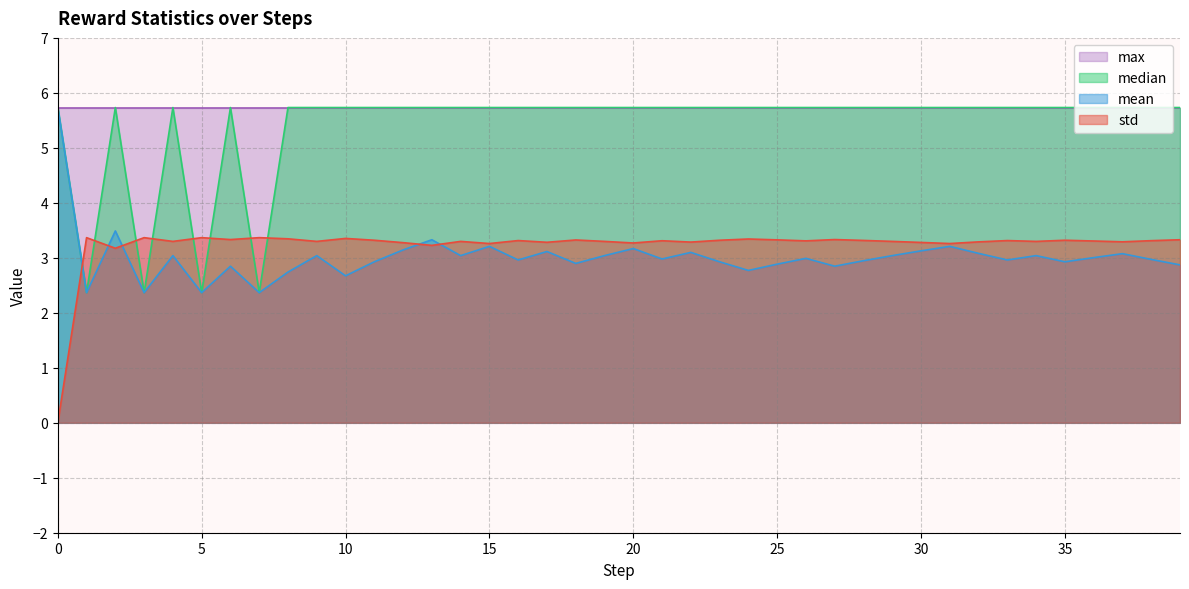

Where do std and mean first cross each other?

0 and 1